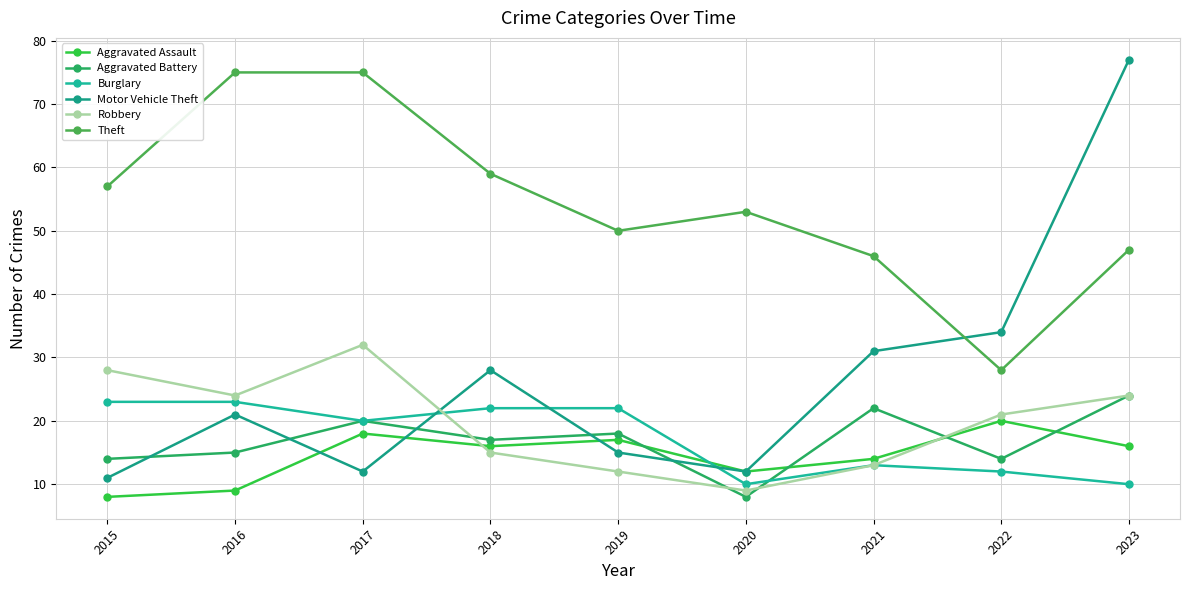

Count the number of categories in the chart.

9